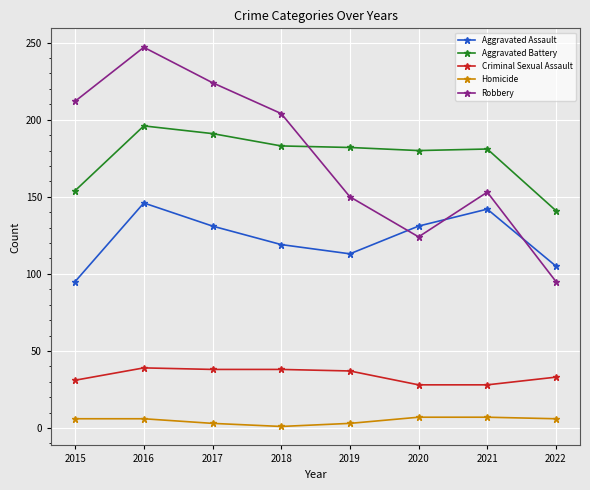

What is the value of the Robbery point at the 5th from the left?

150